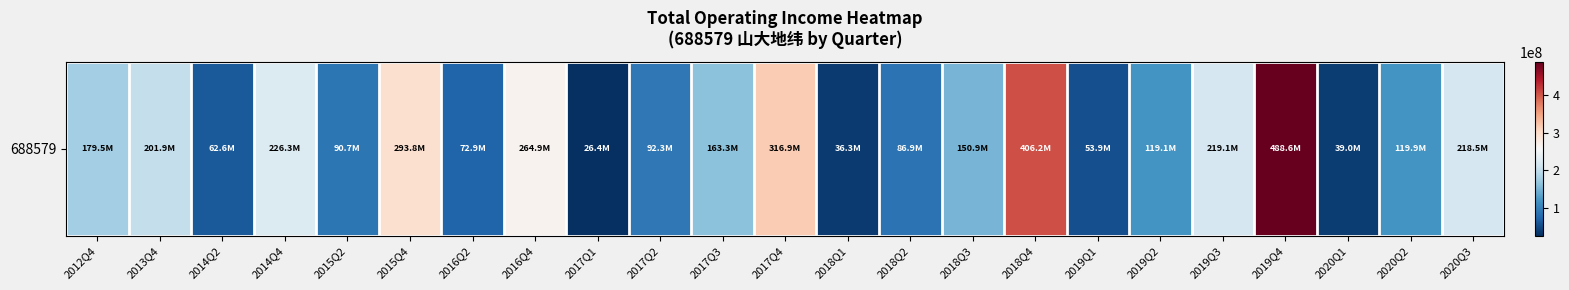

Count the number of values greater than 150892210.

12